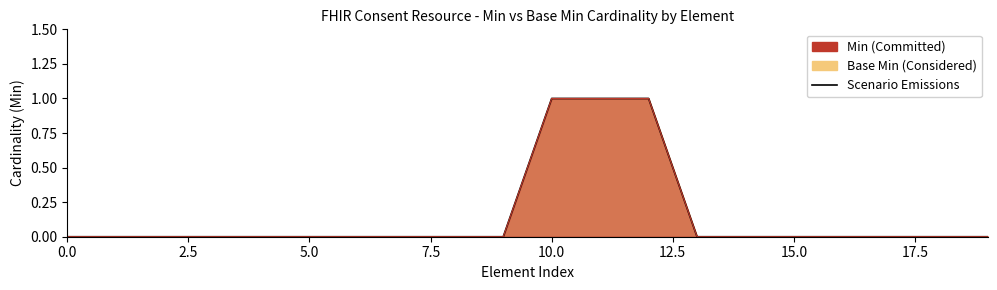

Is it true that the value at 11 is 1?

True